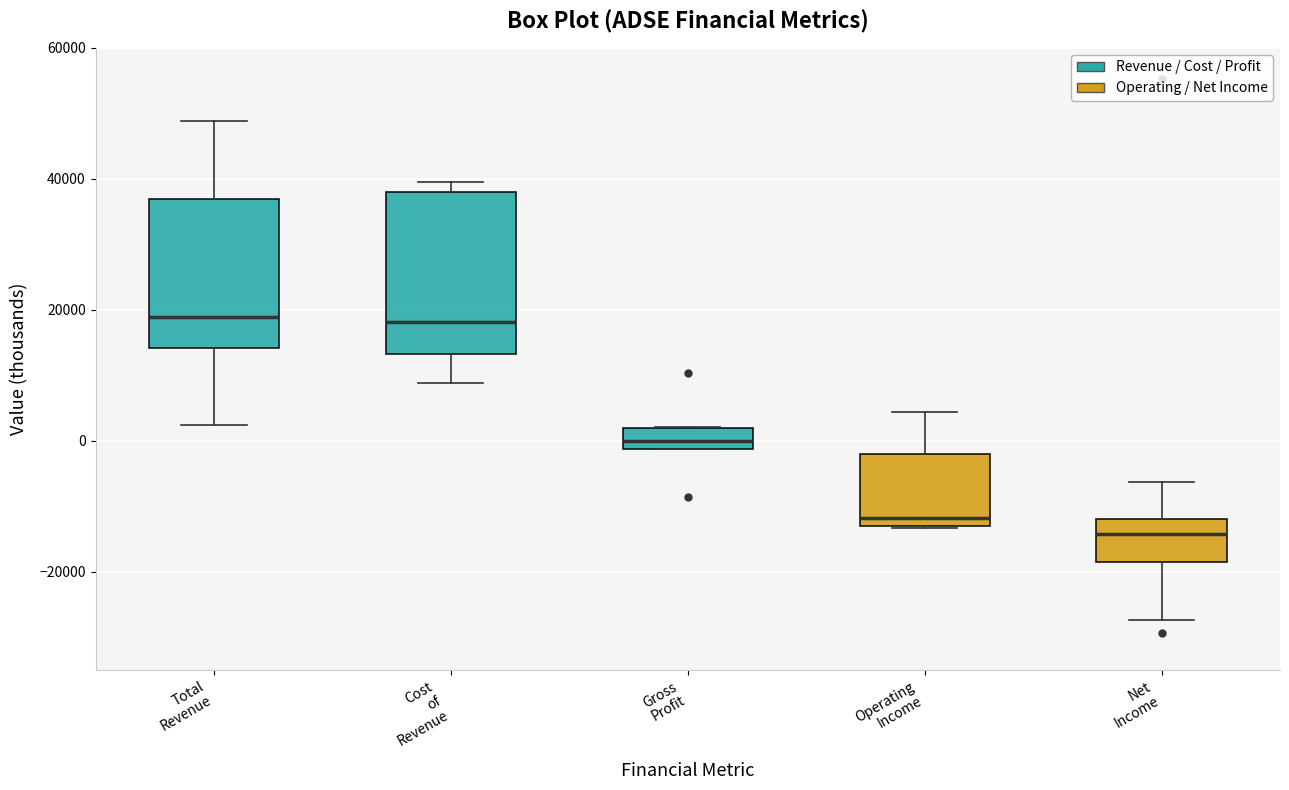

Reading left to right, read every box against the y-axis: the position of its median line, the range the box covers, and the ends of its whiskers. The values are not printed on the chart, so give them approximately, as read against the axis.

Total Revenue: median 18000, box 14000 to 38000, whiskers 2000 to 48000
Cost of Revenue: median 18000, box 14000 to 38000, whiskers 8000 to 40000
Gross Profit: median 0, box -2000 to 2000, whiskers -2000 to 2000
Operating Income: median -12000, box -14000 to -2000, whiskers -14000 to 4000
Net Income: median -14000, box -18000 to -12000, whiskers -28000 to -6000